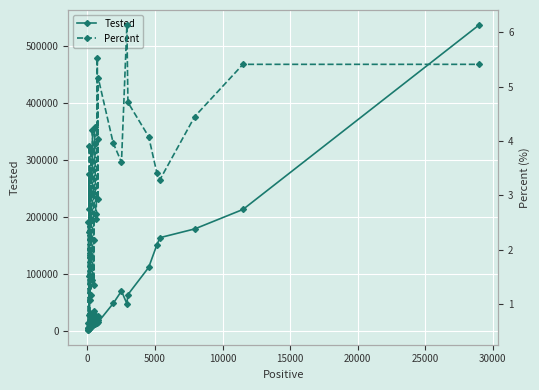

How many lines are shown in the chart?

2